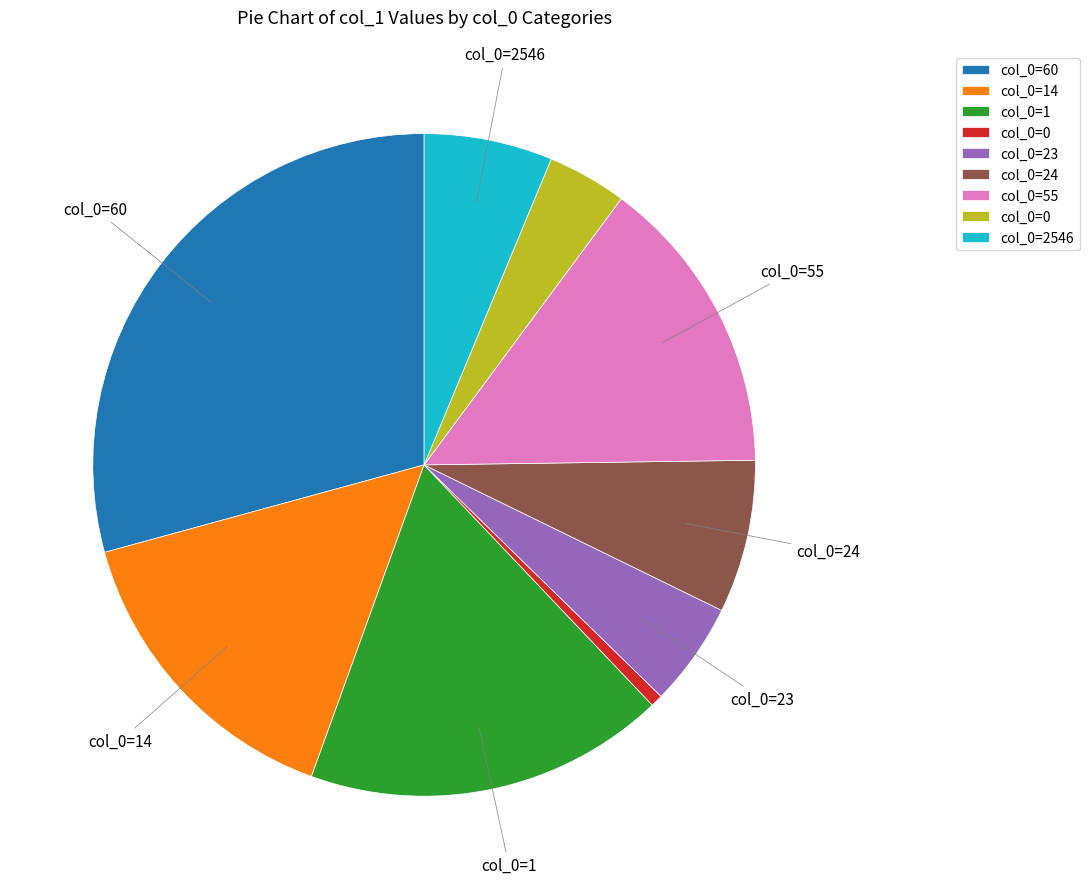

Is there any slice that represents more than half of the pie?

No